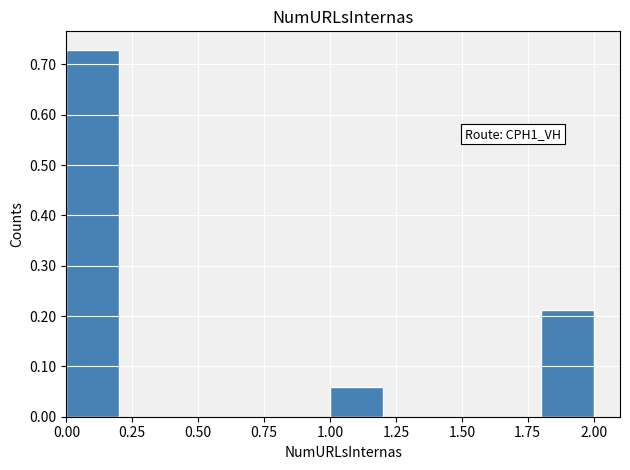

Over which range of the x-axis is the bar tallest?

0.0 to 0.2